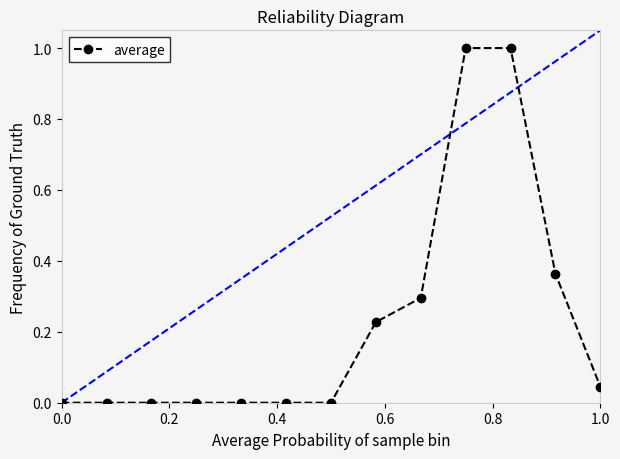

What is the maximum value shown in the chart?

1.0